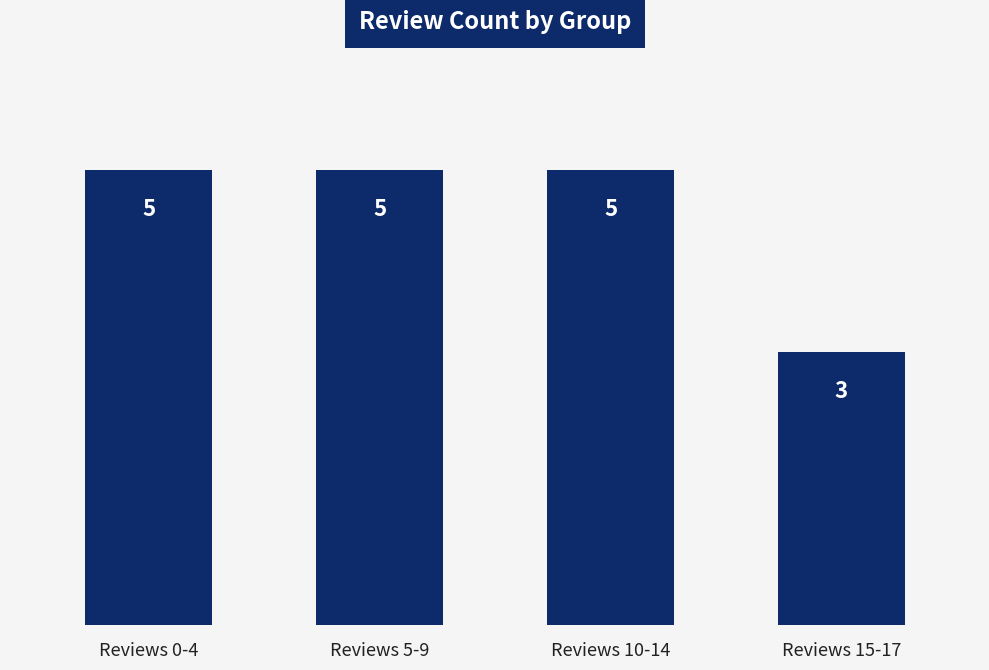

Which has a higher value, Reviews 15-17 or Reviews 10-14?

Reviews 10-14